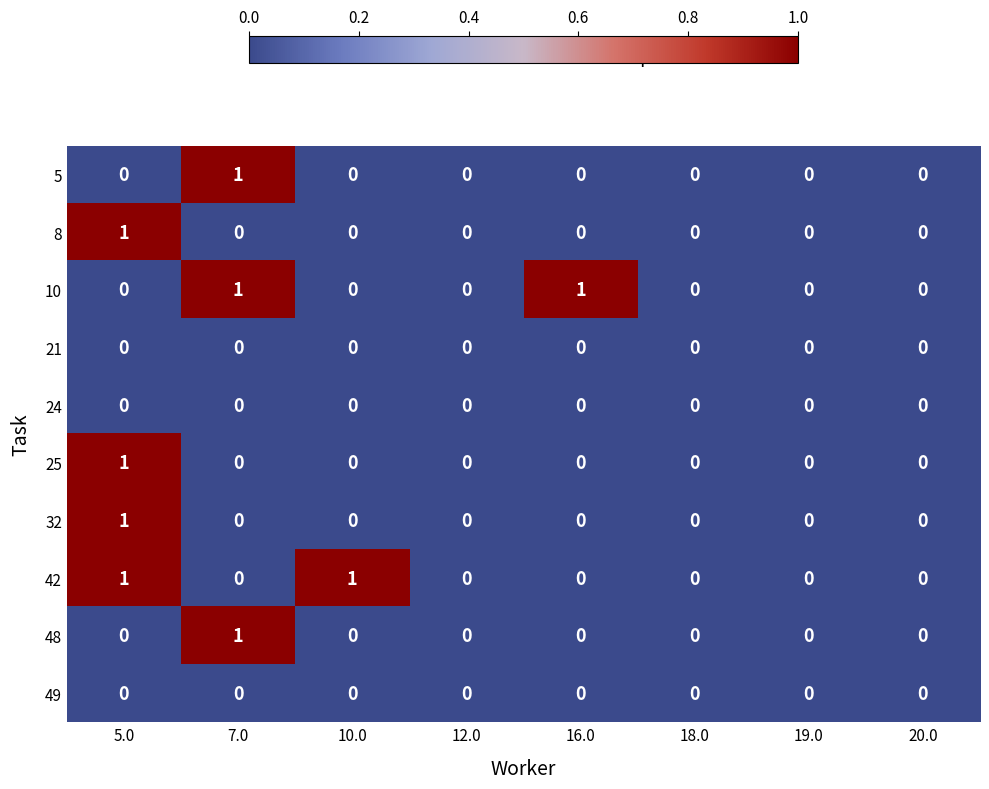

The 5 series shows 0 at 16.0. True or false?

True